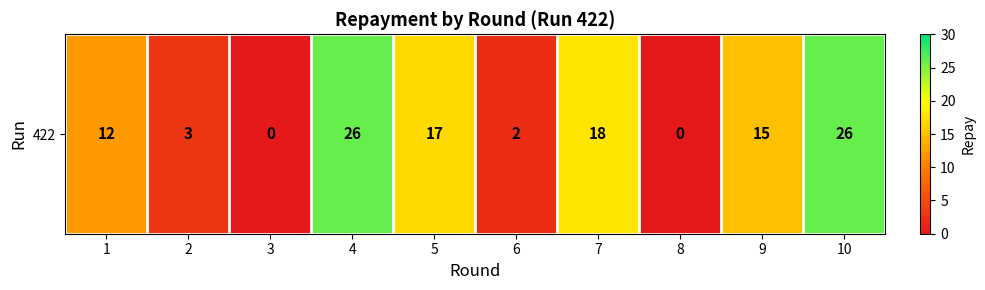

At which label does the data first exceed 15?

4